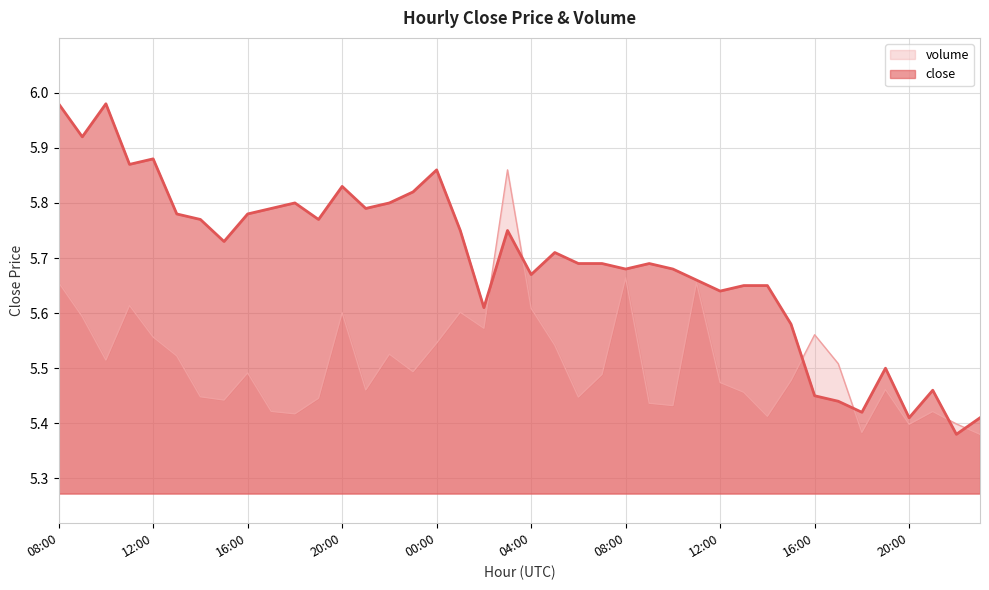

True or false: volume has more than 0 interior local peaks.

True